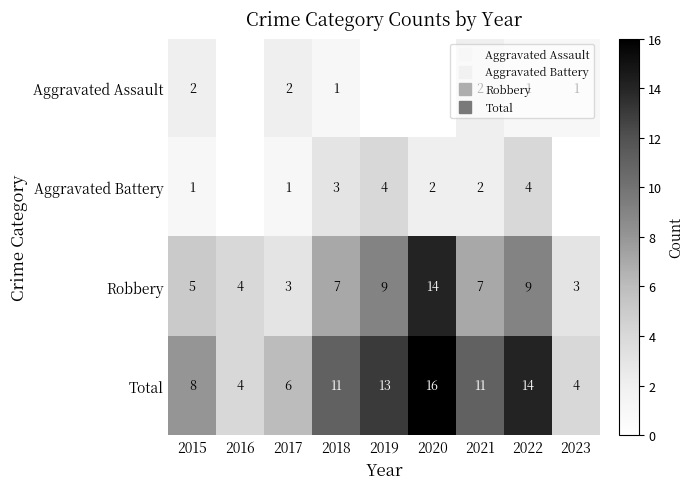

Rank the series at 2020 from lowest to highest value.

Aggravated Assault, Aggravated Battery, Robbery, Total